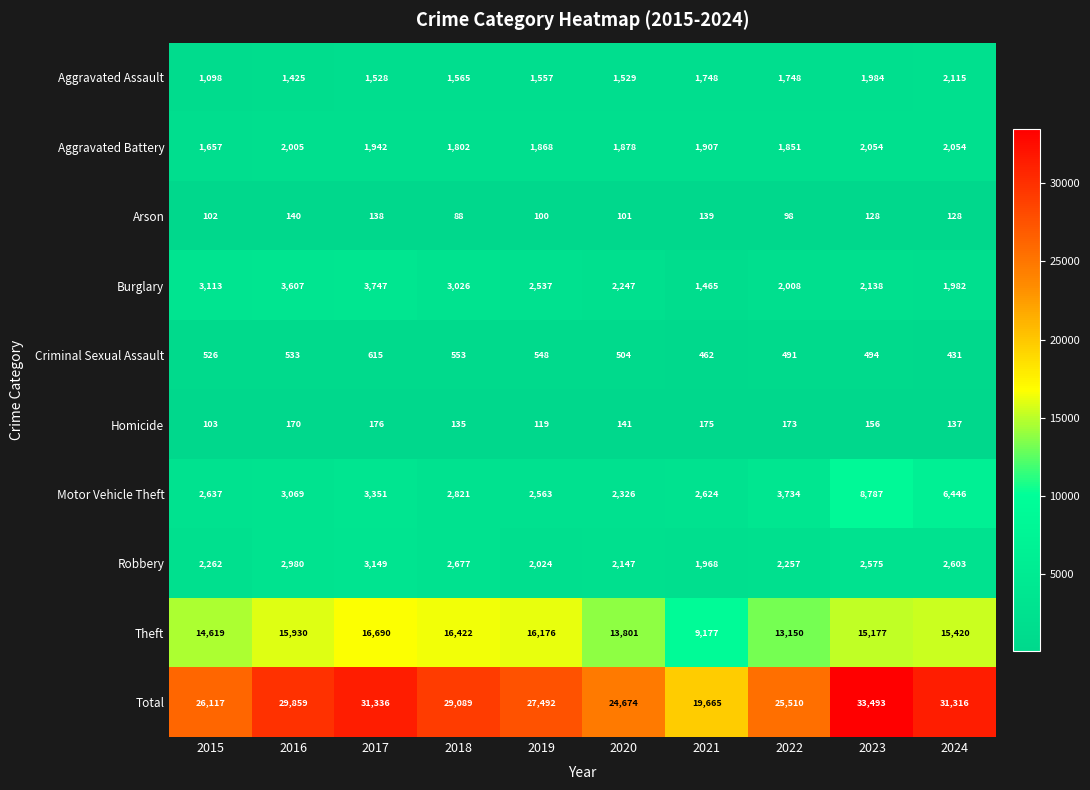

Rank the series at 2021 from highest to lowest value.

Total, Theft, Motor Vehicle Theft, Robbery, Aggravated Battery, Aggravated Assault, Burglary, Criminal Sexual Assault, Homicide, Arson